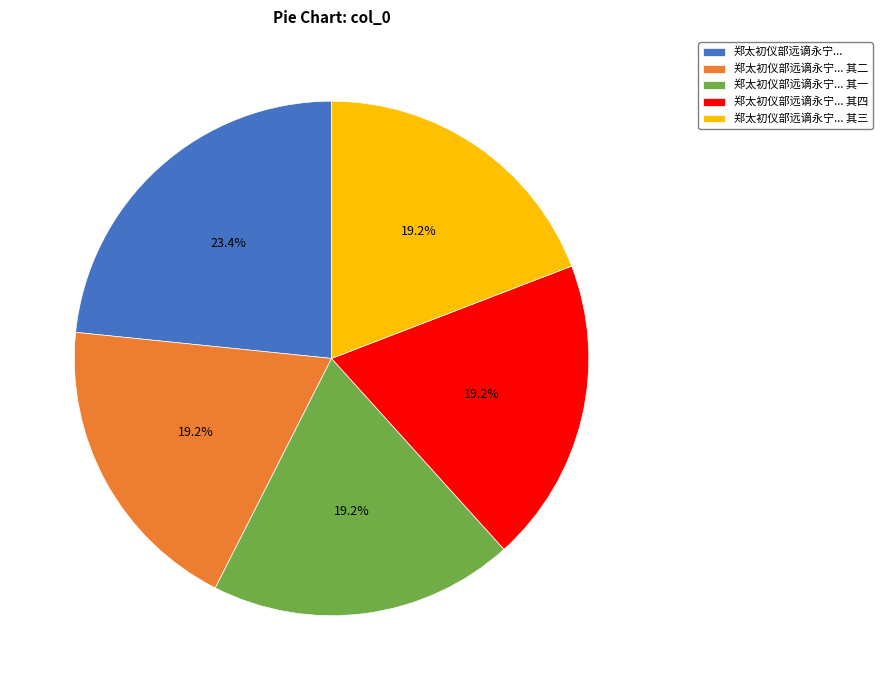

Do 郑太初仪部远谪永宁... and 郑太初仪部远谪永宁... 其四 together represent more than half of the pie?

No